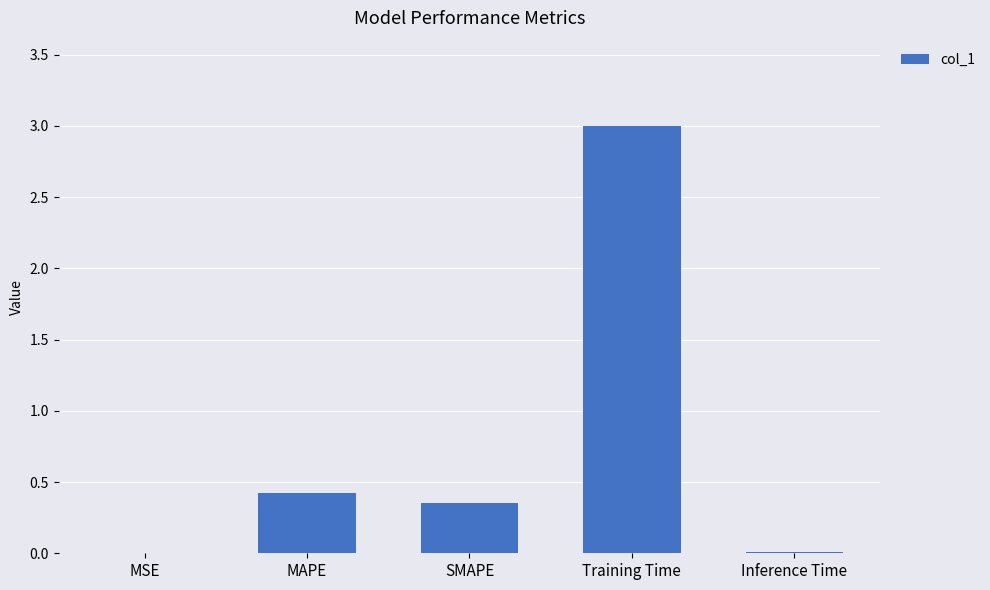

What is the maximum value shown in the chart?

3.0